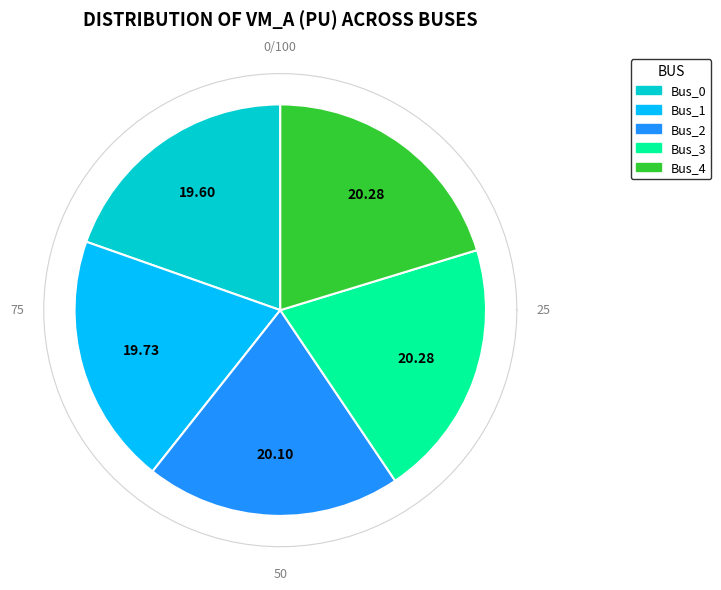

How many slices are in this pie chart?

5